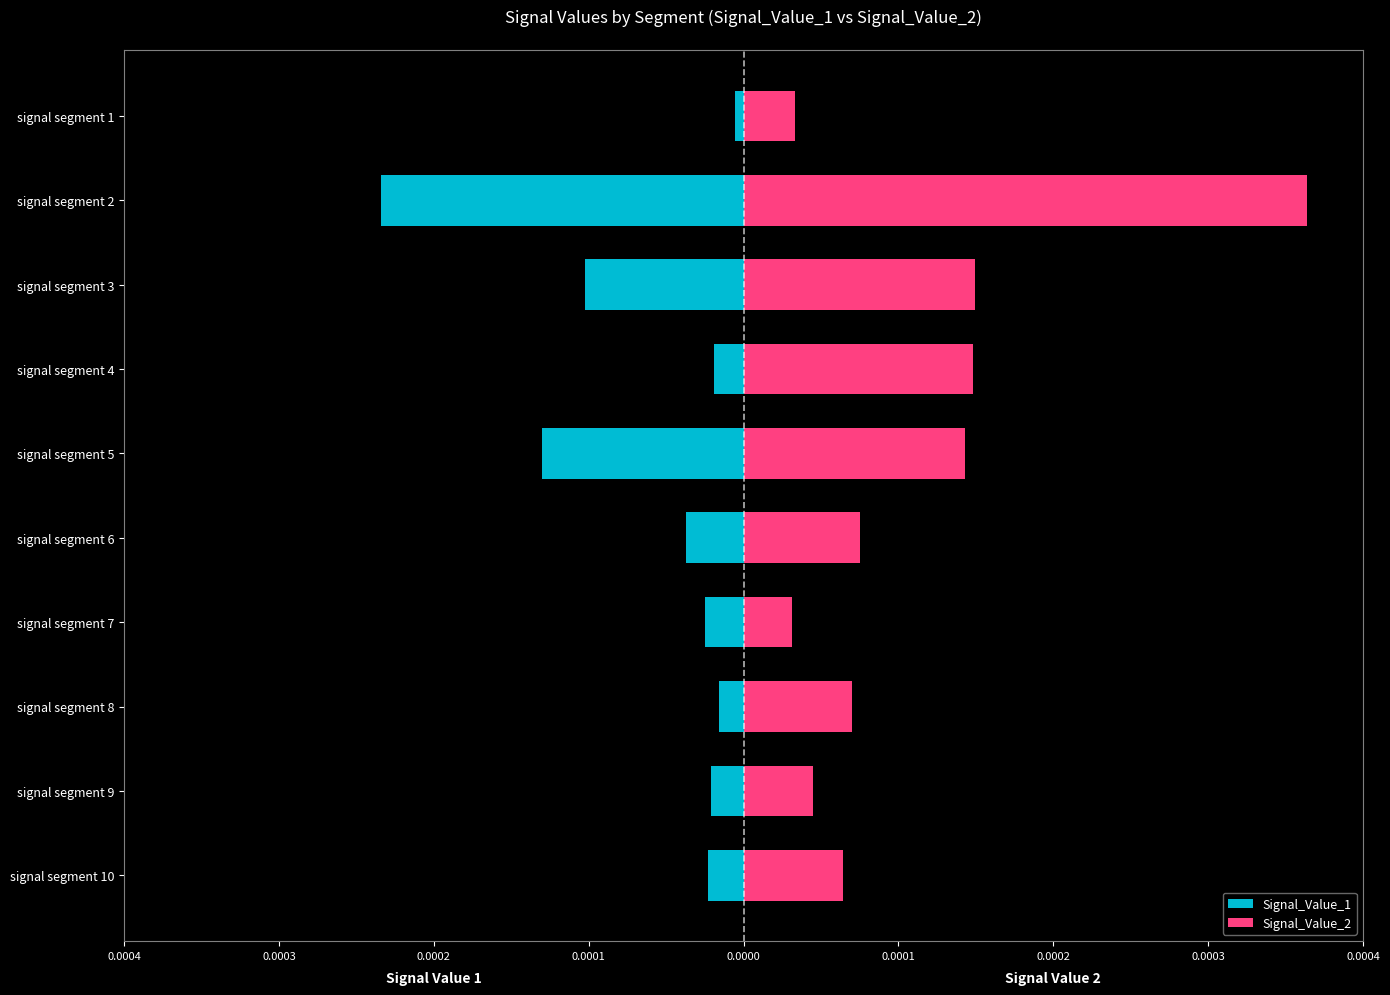

The value of Signal_Value_2 at signal segment 6 is 0.0. True or false?

False